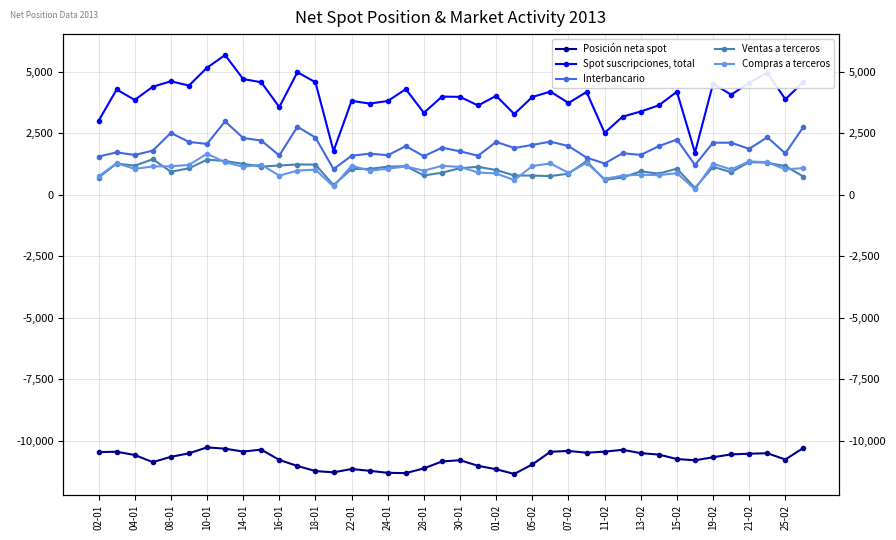

How many data points in Ventas a terceros are less than 1077?

20